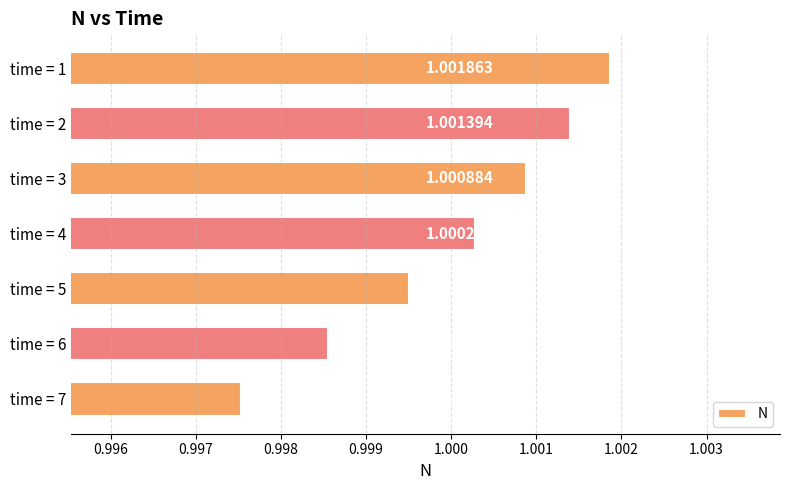

Rank the categories by value from highest to lowest.

time = 1, time = 2, time = 3, time = 4, time = 5, time = 6, time = 7